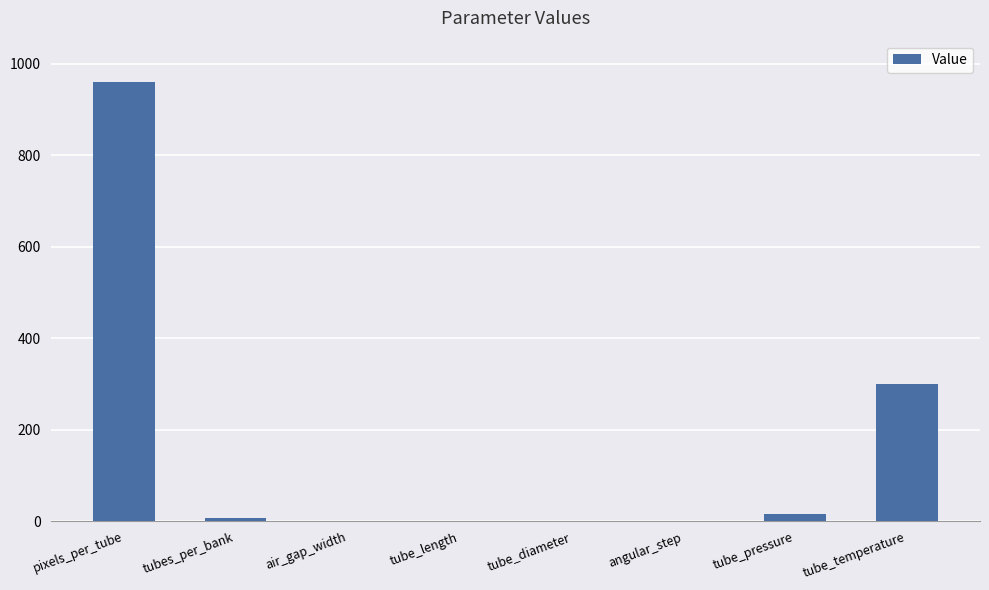

Where is the data nearest to the value 480?

tube_temperature